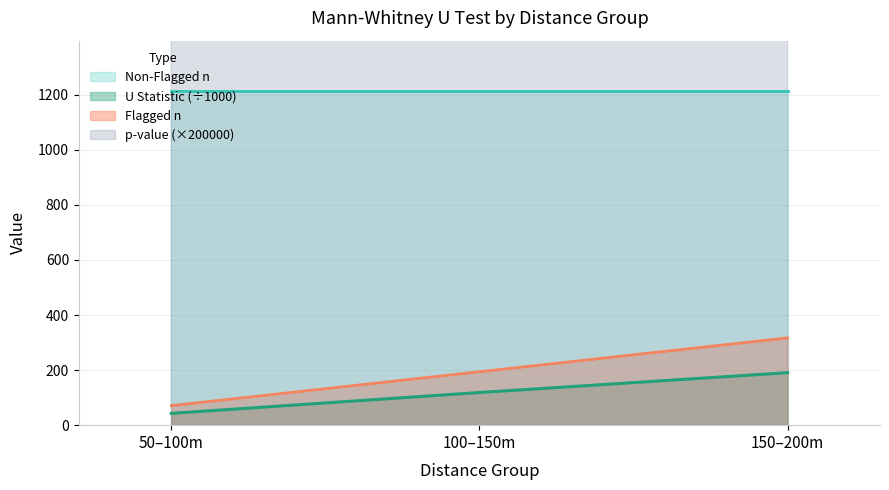

What is the spread (max minus min) of values at 100–150m?

127588.8